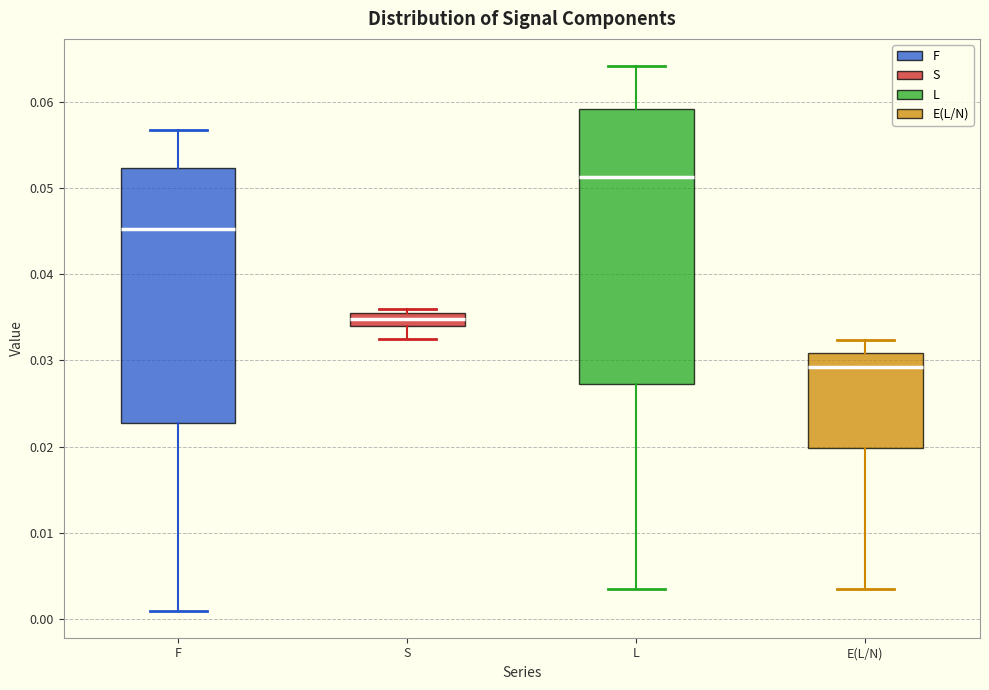

Comparing the boxes themselves (not the whiskers), which one is the tallest?

L